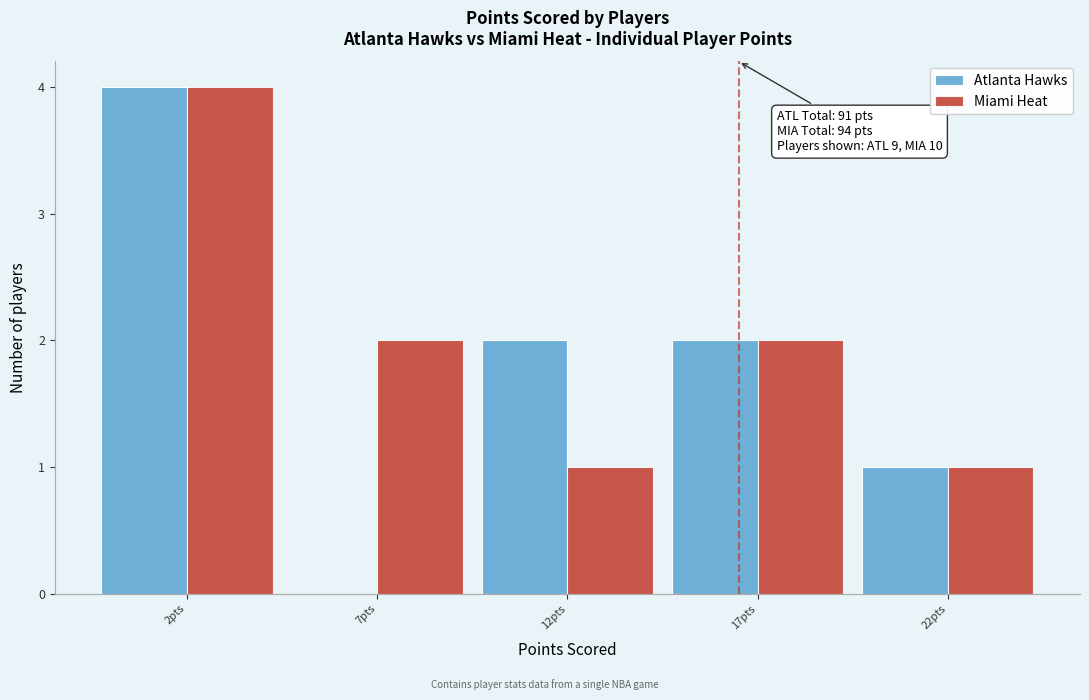

Reading right to left, list all the values displayed in this chart.

Atlanta Hawks: 22pts=1	17pts=2	12pts=2	7pts=0	2pts=4
Miami Heat: 22pts=1	17pts=2	12pts=1	7pts=2	2pts=4